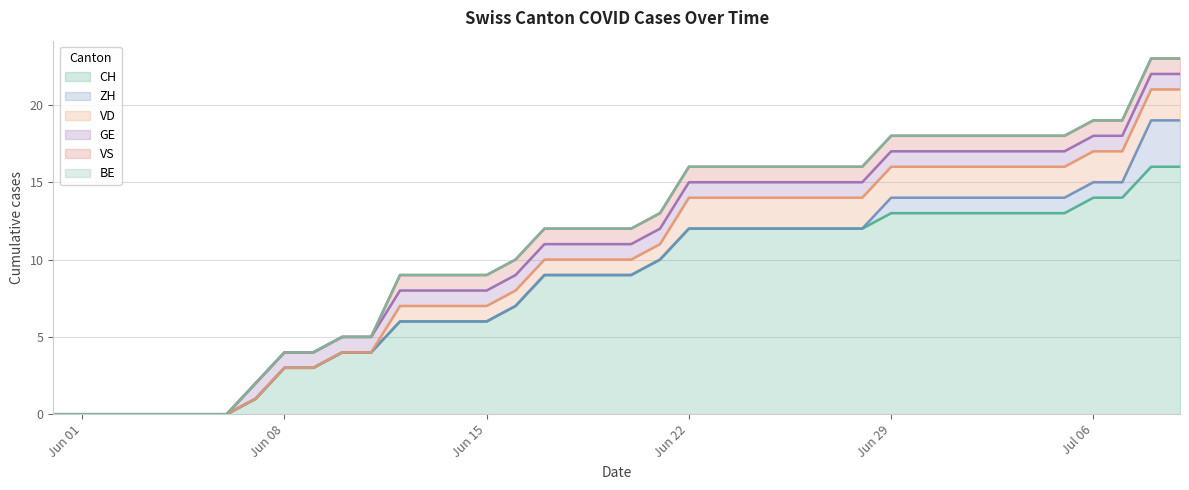

Rank the series at 19 from lowest to highest value.

ZH, BE, VD, GE, VS, CH